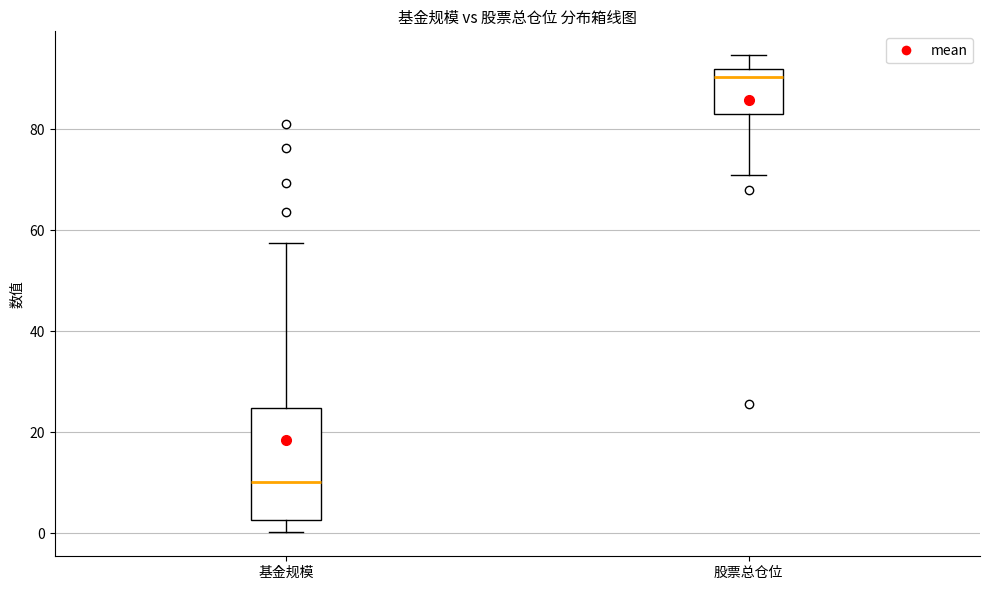

Reading left to right, read every box against the y-axis: the position of its median line, the range the box covers, and the ends of its whiskers. The values are not printed on the chart, so give them approximately, as read against the axis.

基金规模: median 10, box 2 to 24, whiskers 0 to 58
股票总仓位: median 90, box 84 to 92, whiskers 72 to 94